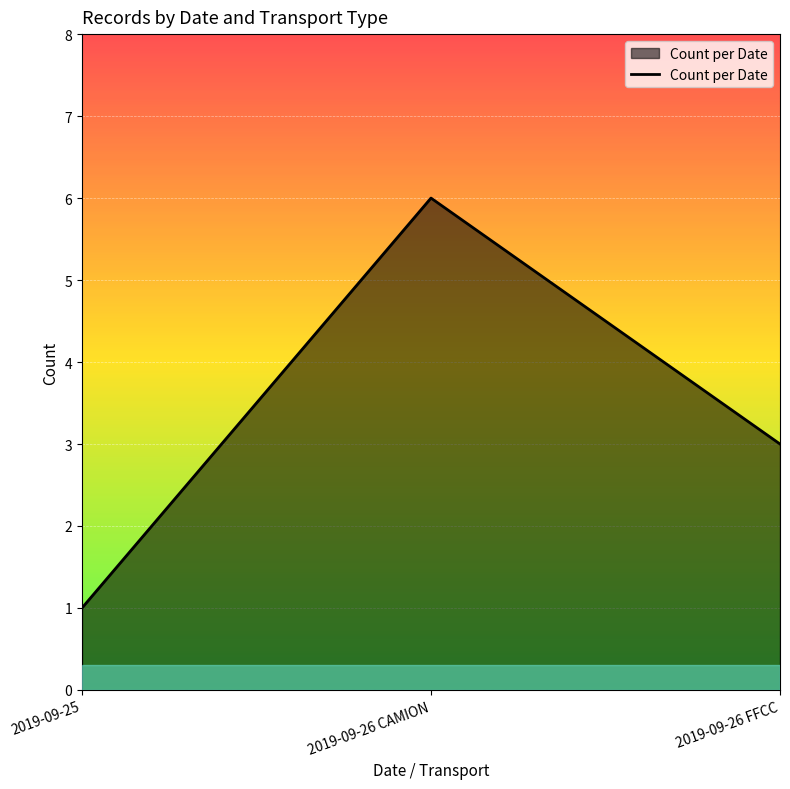

Rank the categories by value from highest to lowest.

2019-09-26 CAMION, 2019-09-26 FFCC, 2019-09-25